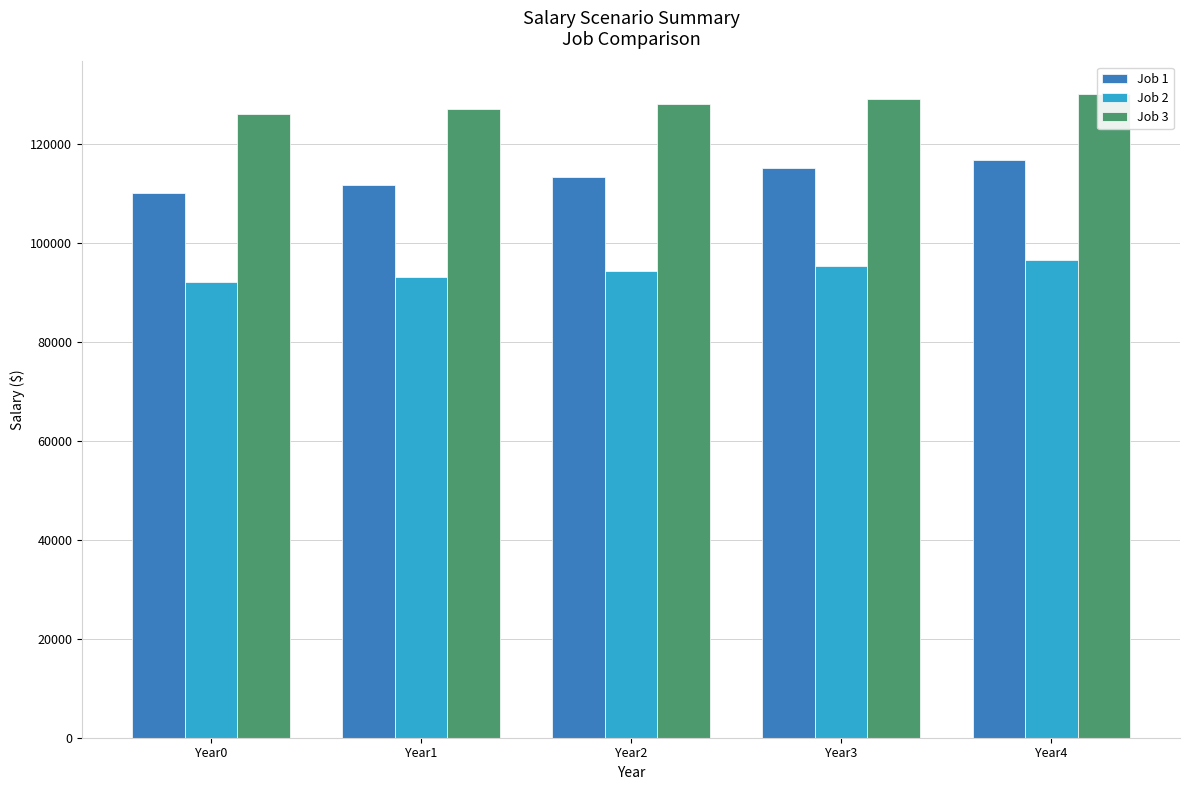

Rank the series at Year3 from highest to lowest value.

Job 3, Job 1, Job 2